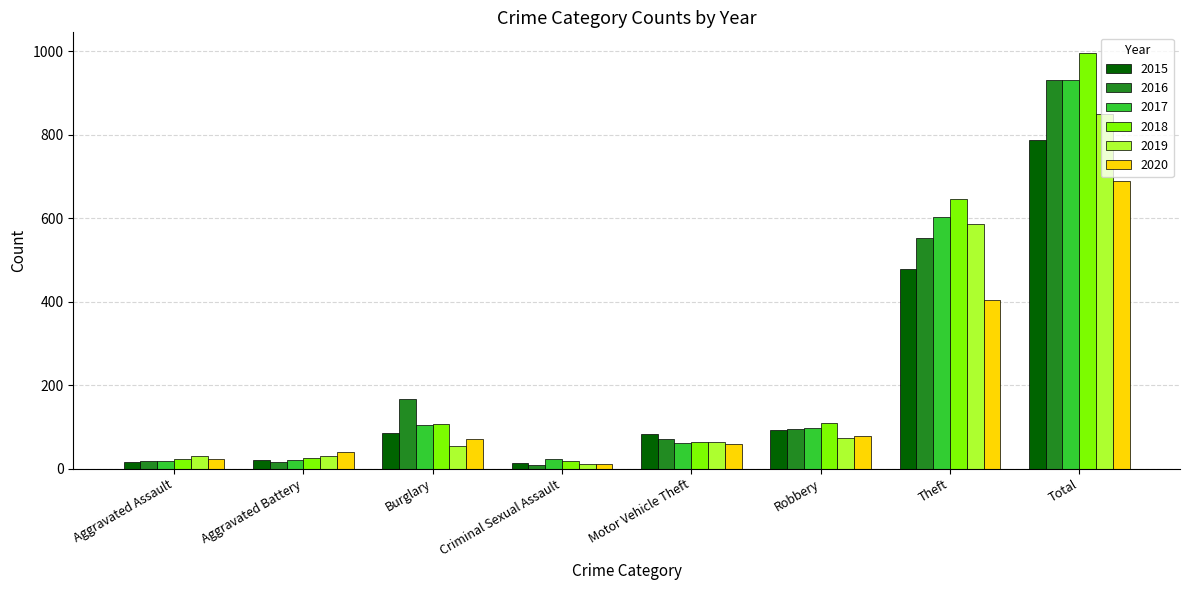

What is the label of the 4th bar from the left?

Criminal Sexual Assault